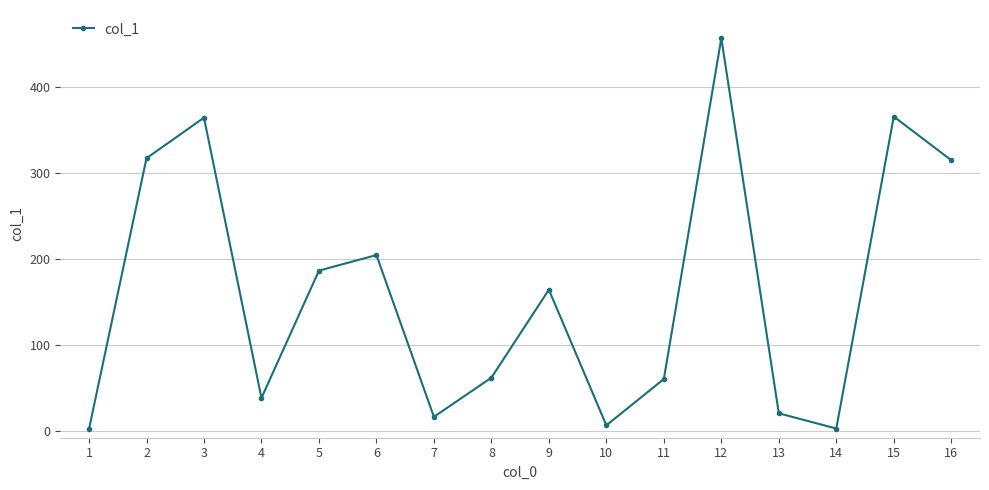

How many interior local peaks (higher than both neighbors) does the data have?

5